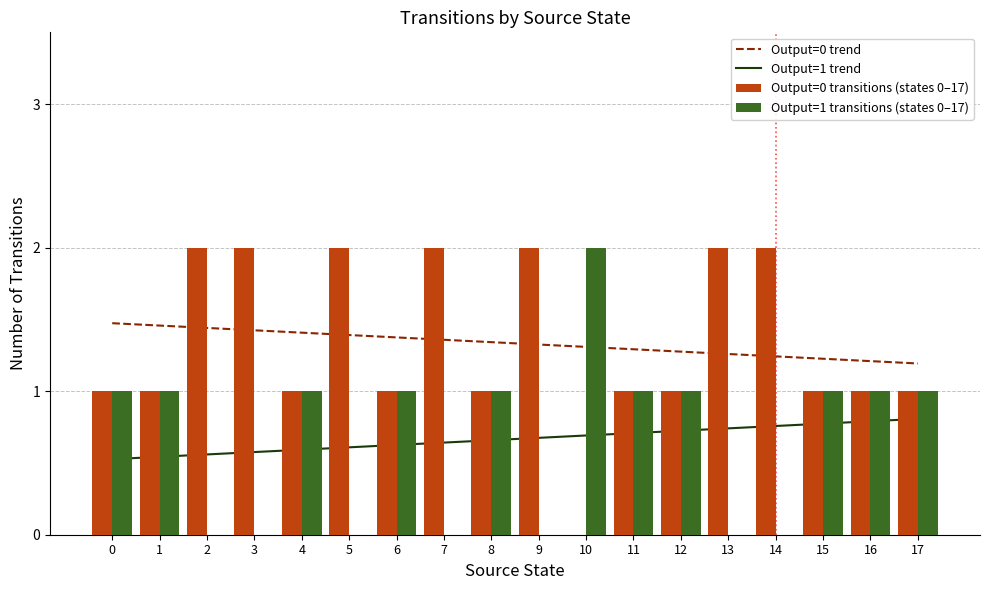

How many positive values does the Output=0 transitions (states 0–17) series have?

17